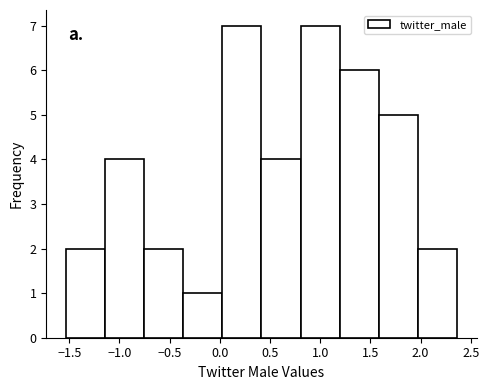

What is the height of the bar covering -0.35 to 0.05 on the x-axis? Neither the bar edges nor the heights are printed on the chart, so give them approximately, as read against the axes.

1